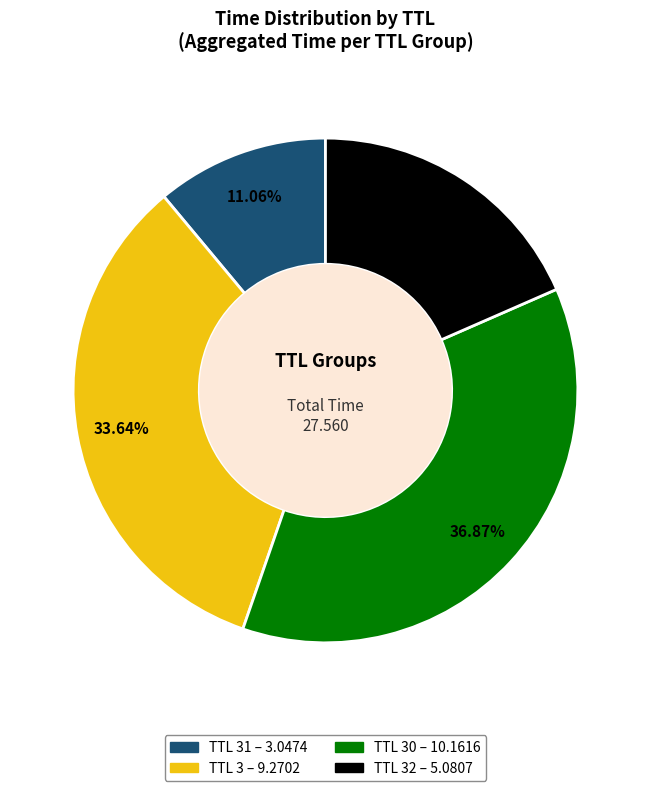

Does any single category account for the majority?

No